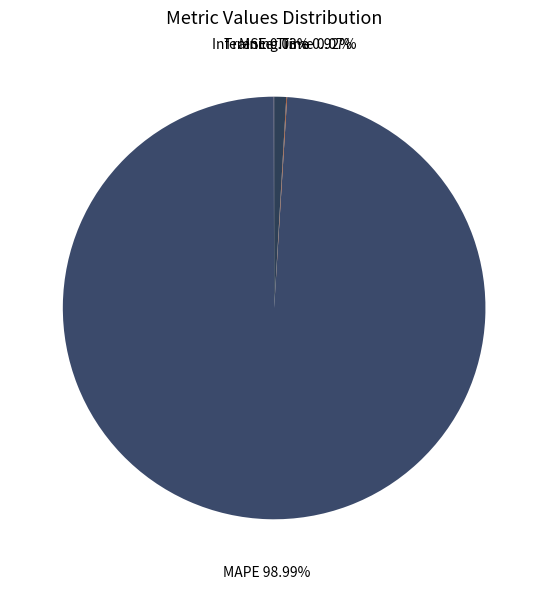

Does any single category account for the majority?

Yes